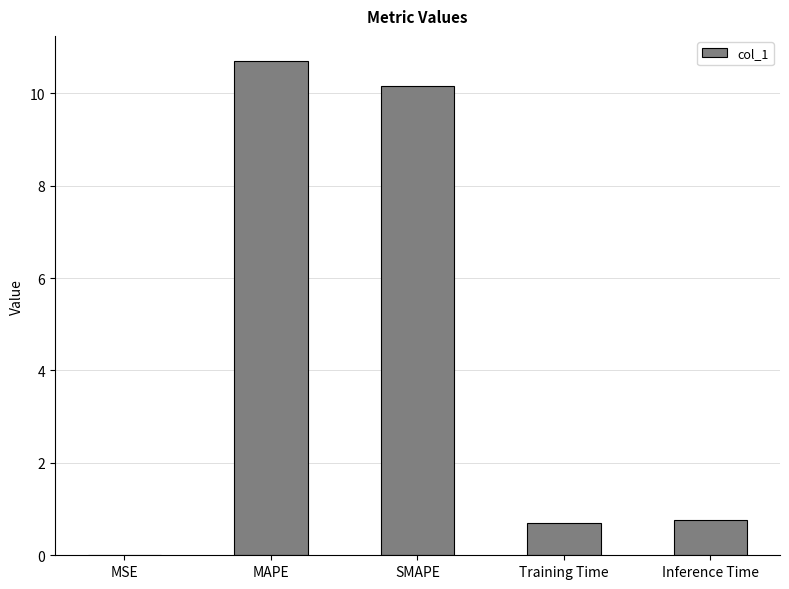

Which label corresponds to the largest value in the chart?

MAPE